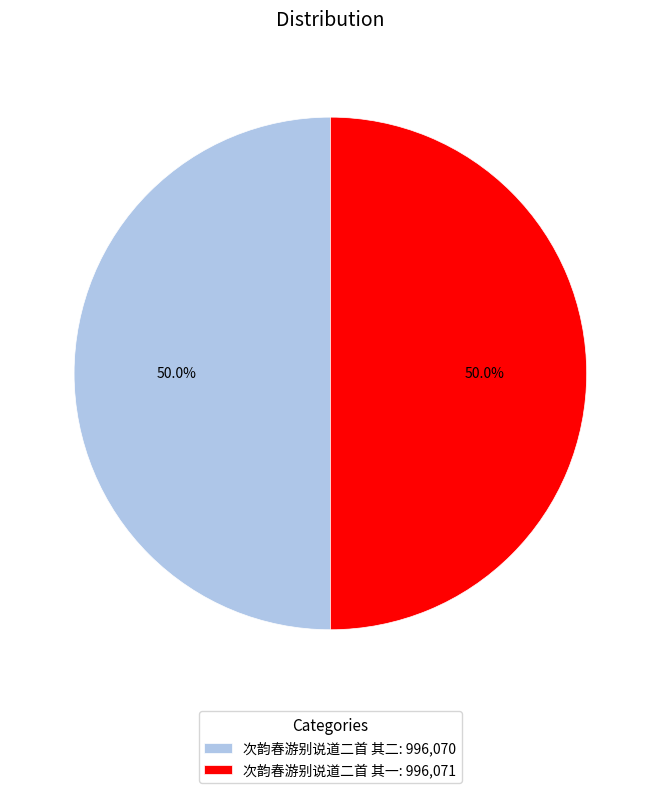

Is the sum of 次韵春游别说道二首 其二: 996,070 and 次韵春游别说道二首 其一: 996,071 greater than half?

Yes